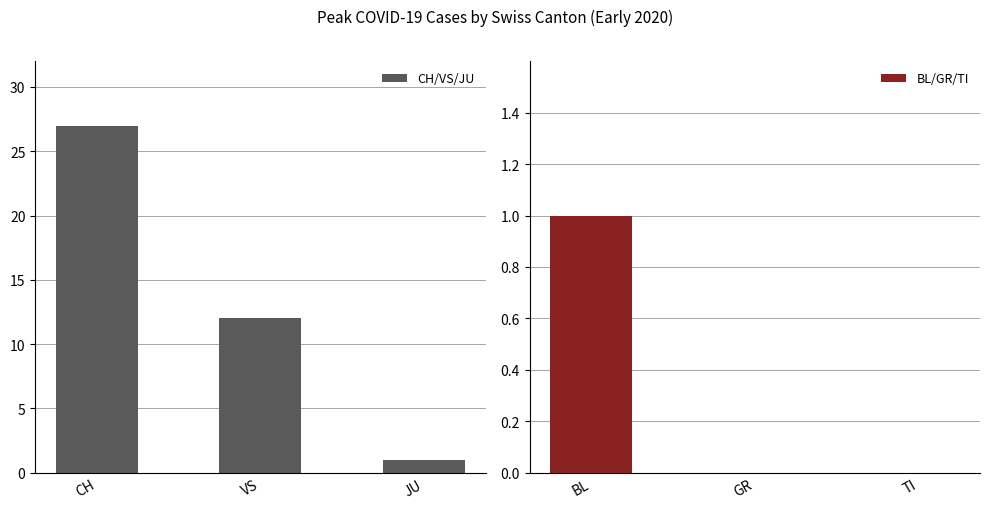

Reading right to left, what are all the values shown in this chart?

CH/VS/JU: 1	12	27
BL/GR/TI: 0	0	1